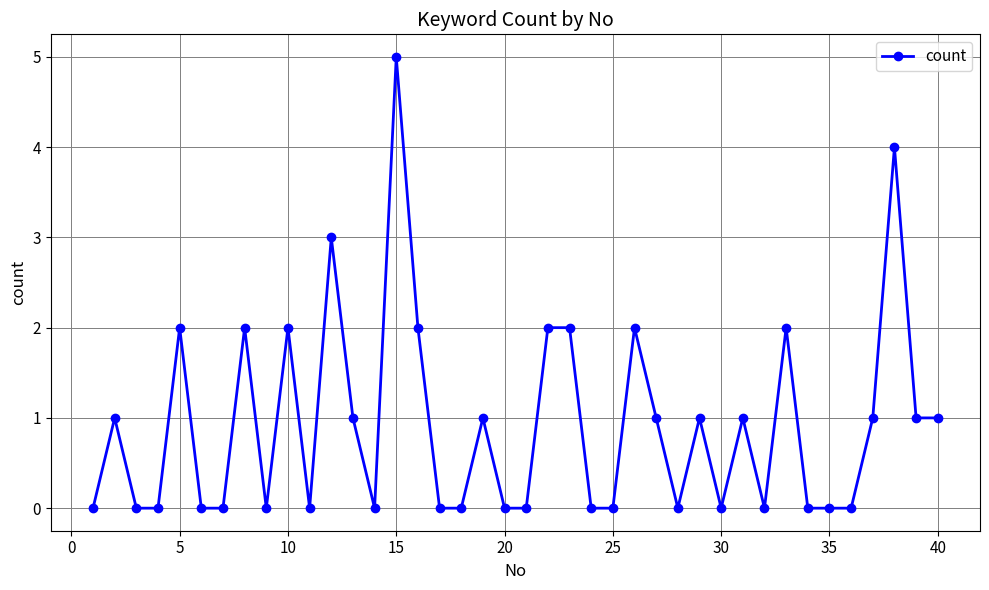

Reading left to right, what are all the values shown in this chart?

0	1	0	0	2	0	0	2	0	2	0	3	1	0	5	2	0	0	1	0	0	2	2	0	0	2	1	0	1	0	1	0	2	0	0	0	1	4	1	1